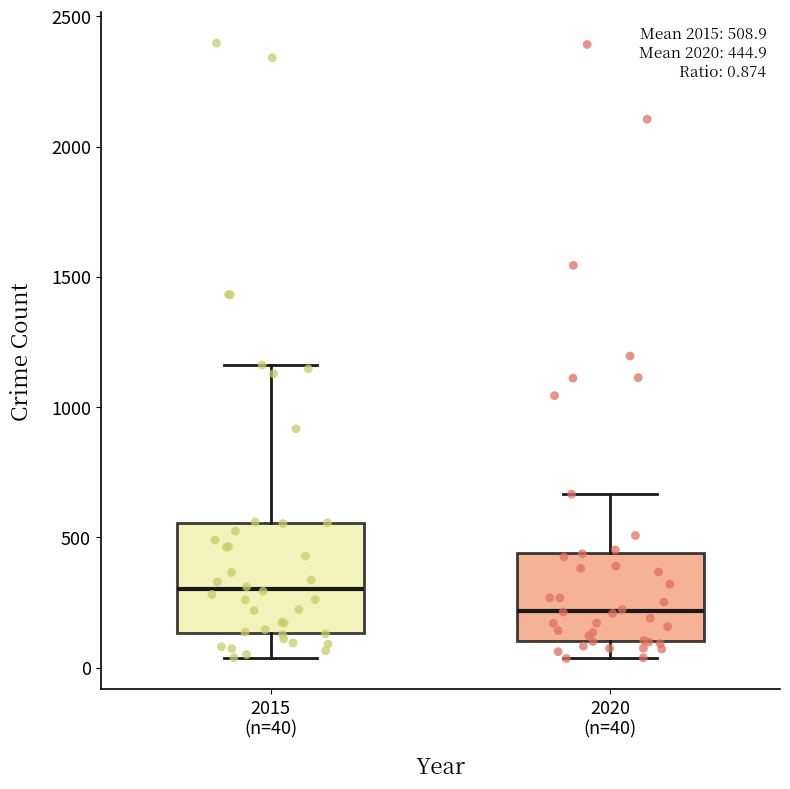

Which box has the lowest median line?

2020 (n=40)